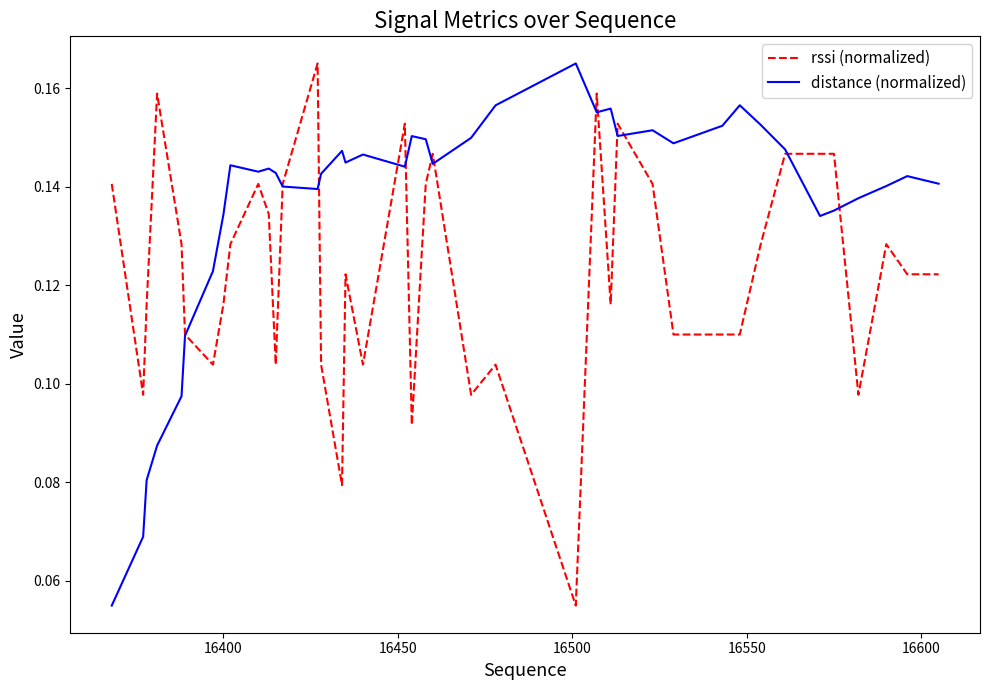

At how many categories does at least one series exceed 0?

40